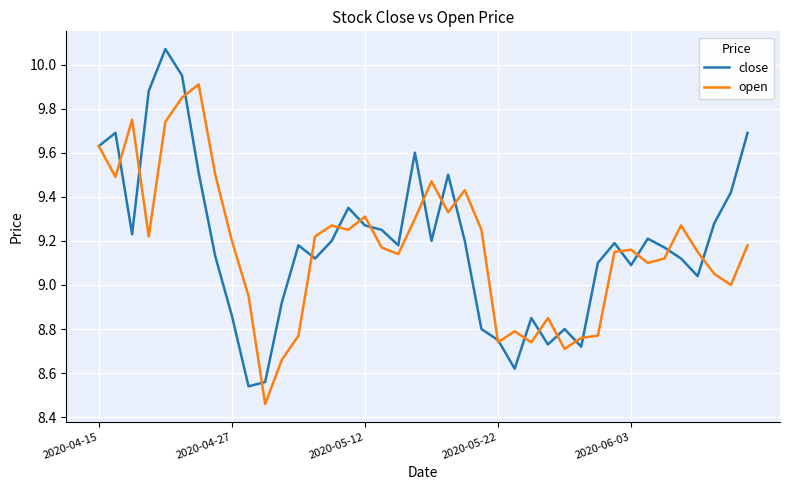

How many series are shown in this chart?

2